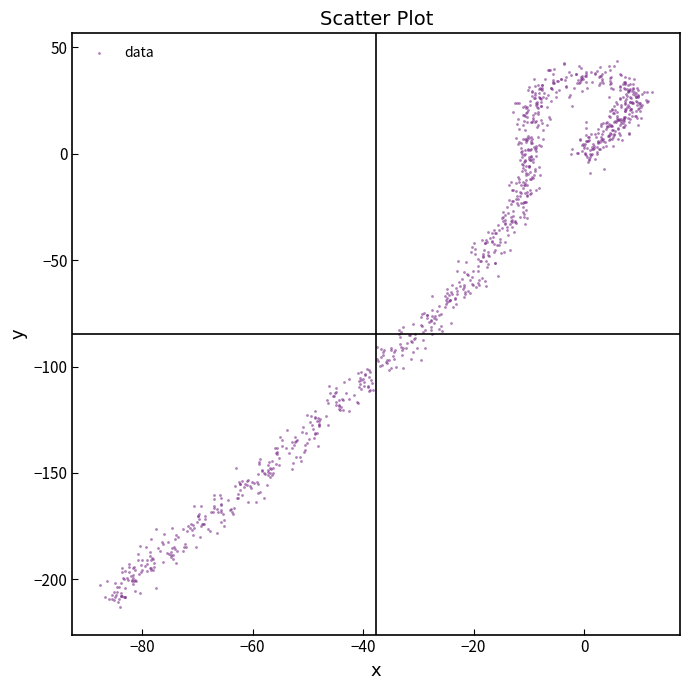

What is the range of X values (max minus min)?

99.9